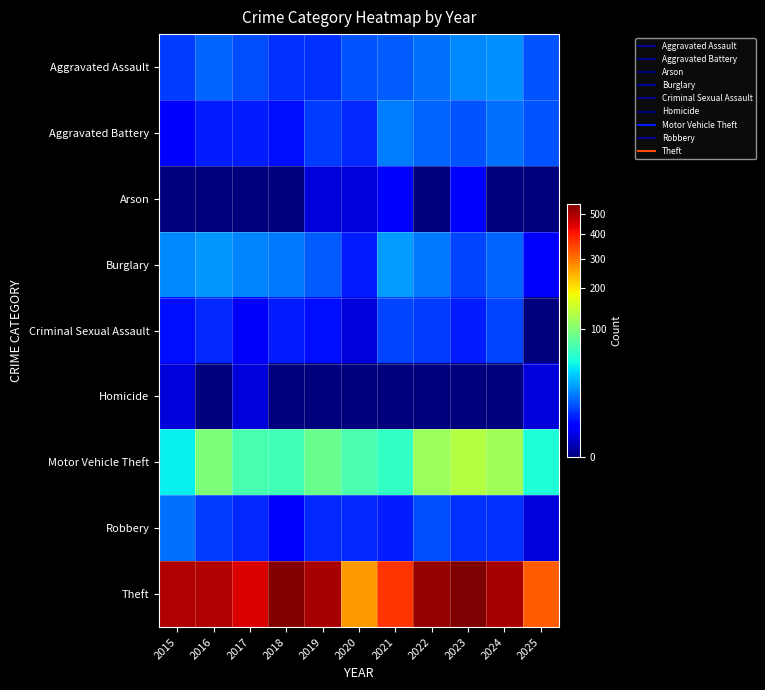

What is the total value across all series at 2023?

736